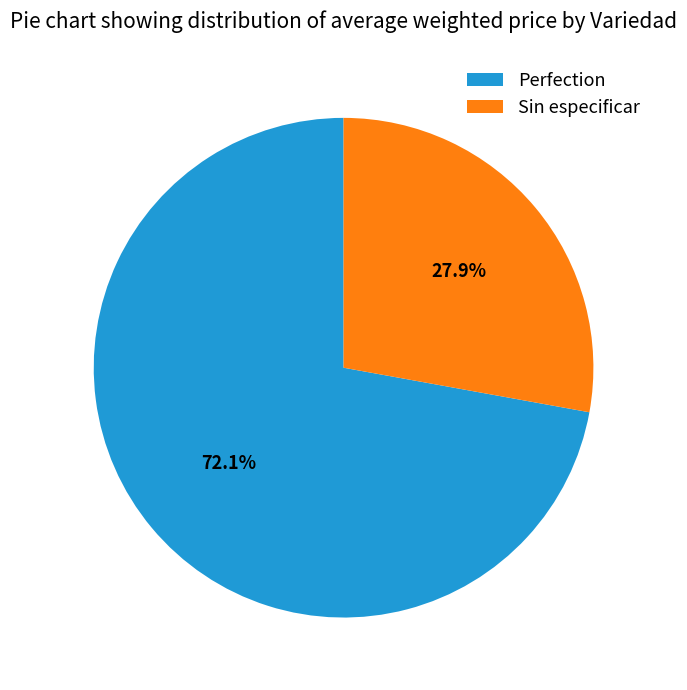

Does any single category account for the majority?

Yes